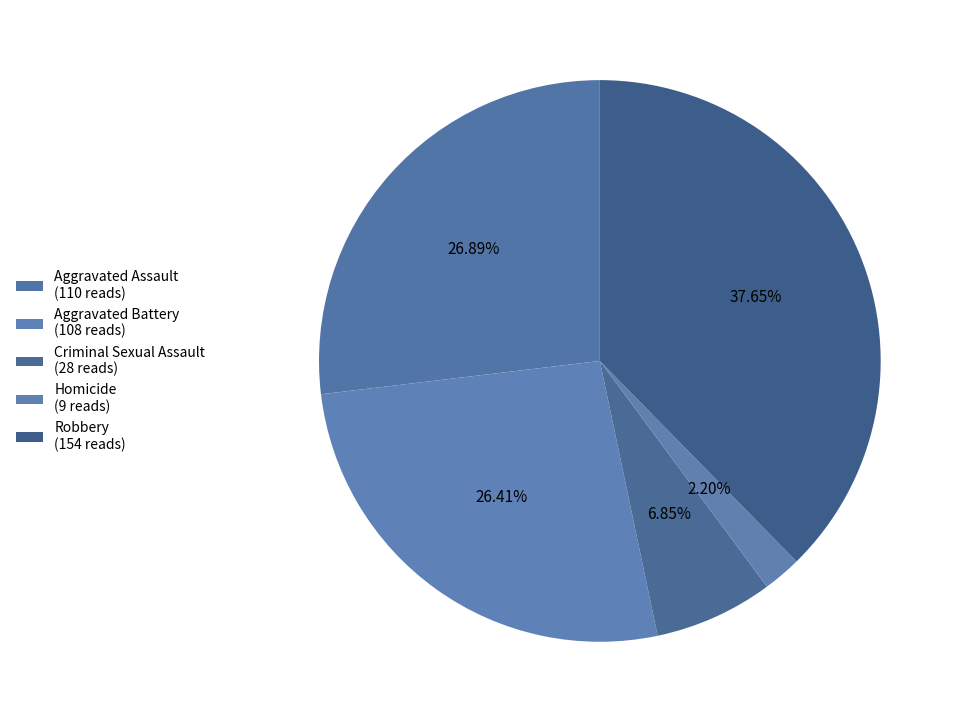

How many slices are in this pie chart?

5